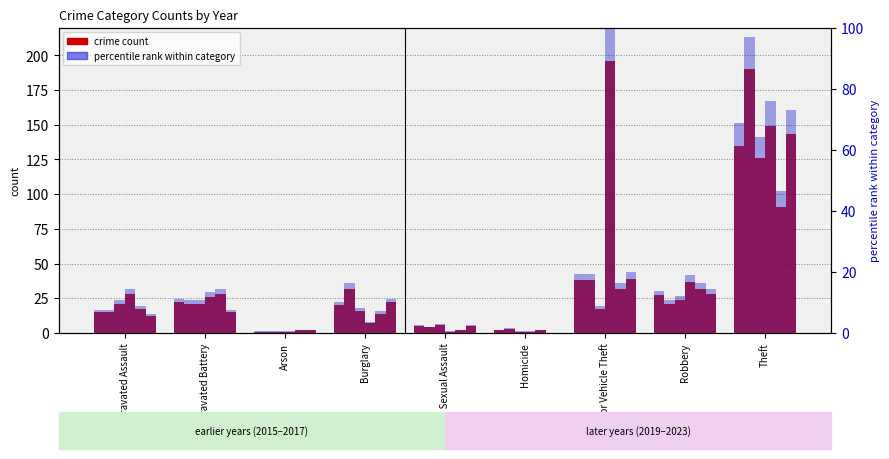

Is it true that 2021 %ile equals 16.3 at Motor Vehicle Theft?

True